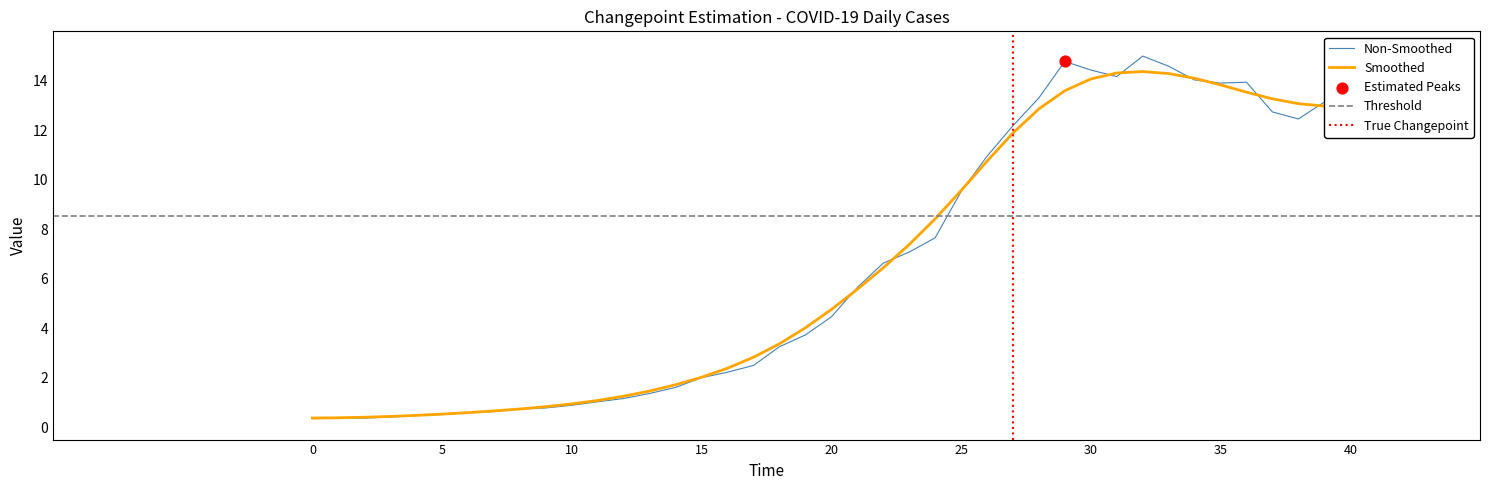

What is the ratio of the value at 2020-03-25 to the value at 2020-03-10?

10.5